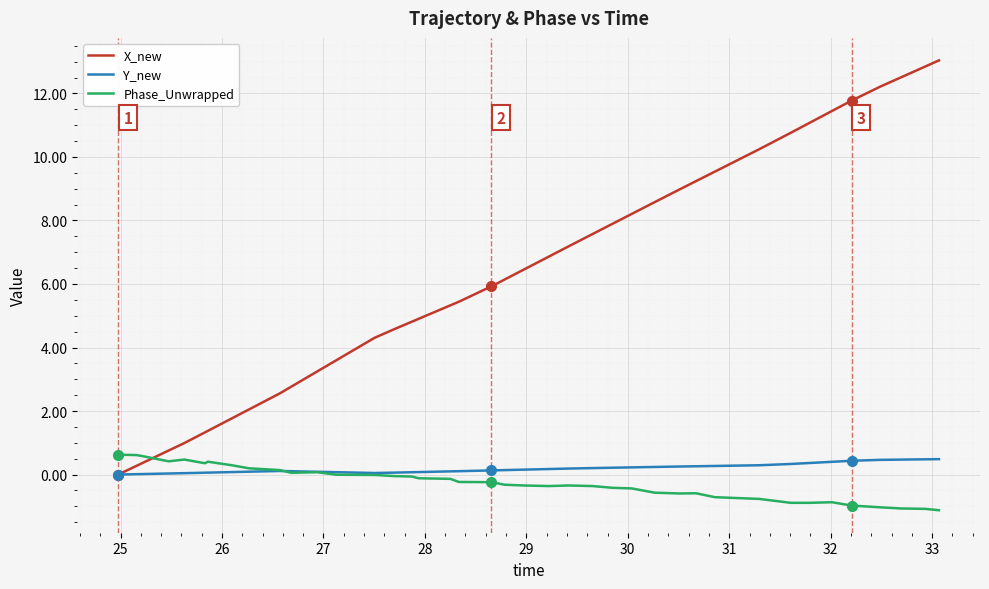

What is the smallest value displayed?

-1.1